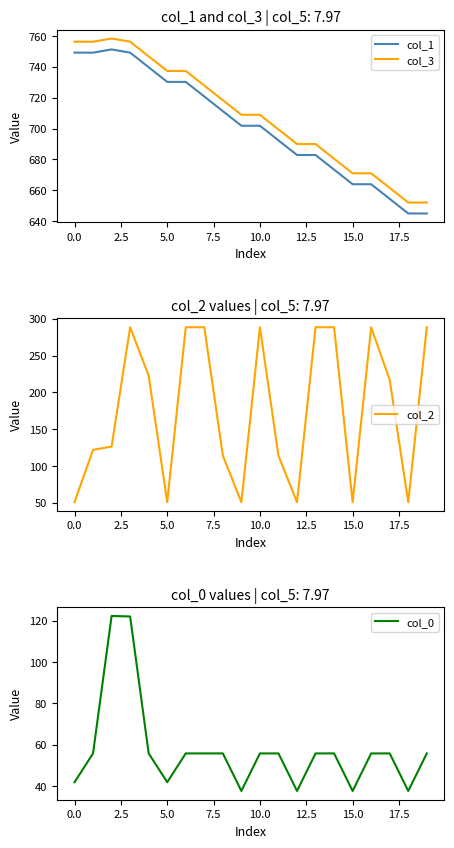

Which series has the largest total across all categories?

col_3